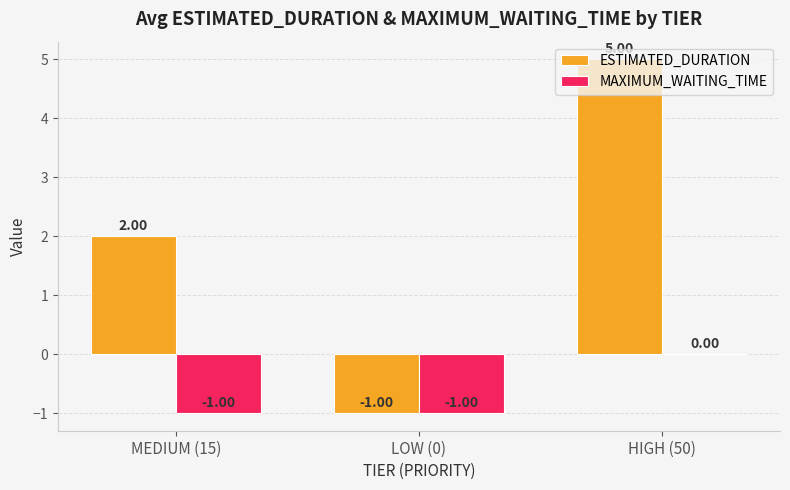

What is the sum of the ESTIMATED_DURATION values at HIGH (50) and MEDIUM (15)?

7